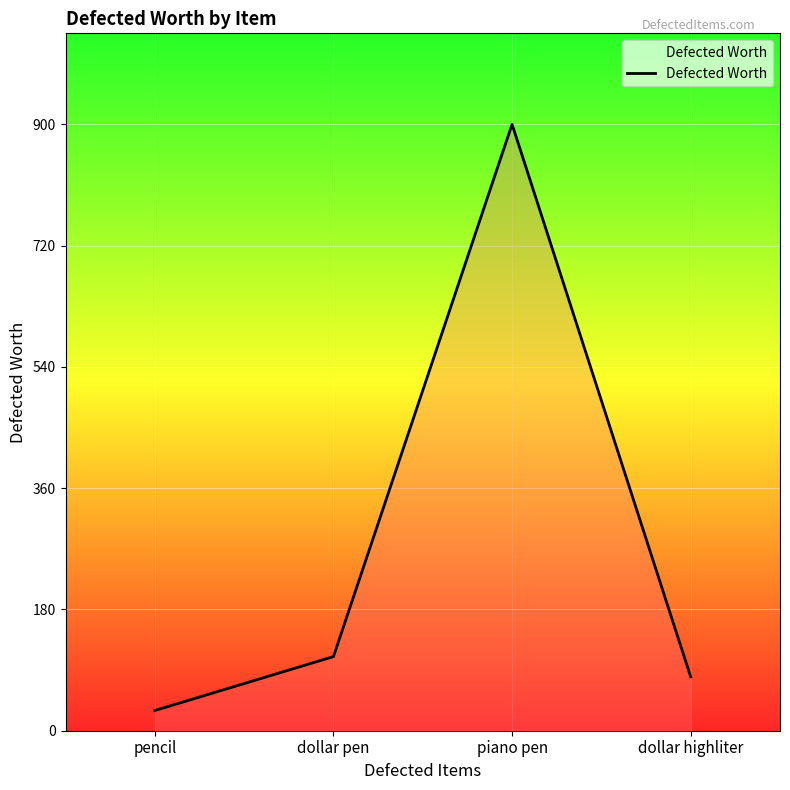

Reading right to left, extract all data points from this chart.

dollar highliter=80	piano pen=900	dollar pen=110	pencil=30